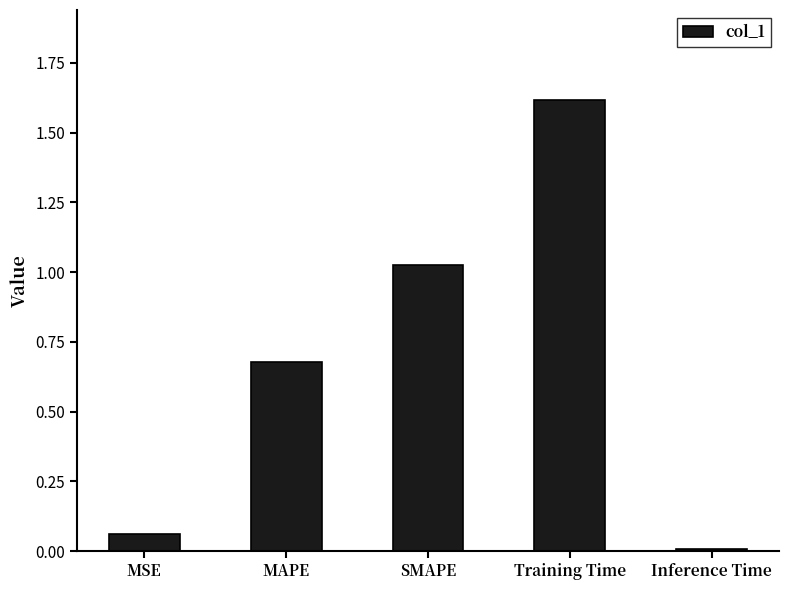

How many bars are there in total?

5